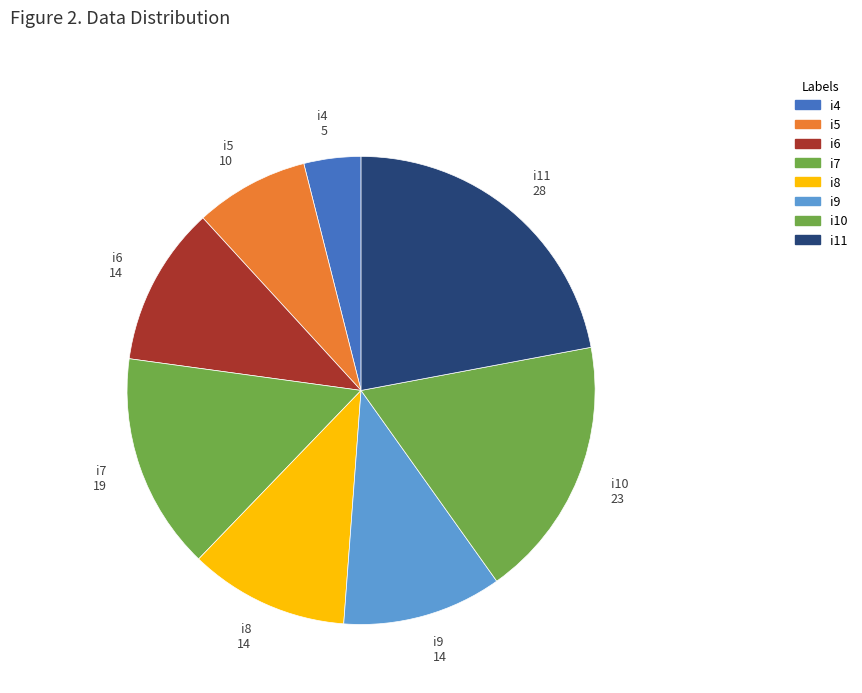

What percentage do i10 and i5 together represent?

26.0%